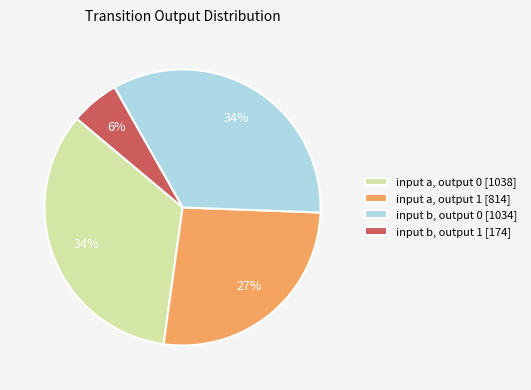

To the nearest percent, what is the difference between the largest and smallest slice percentages?

28%